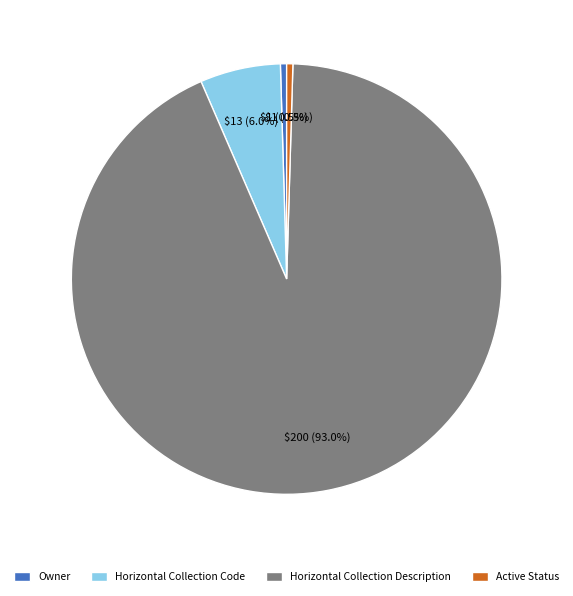

Combined, do Owner and Horizontal Collection Code account for over 50%?

No